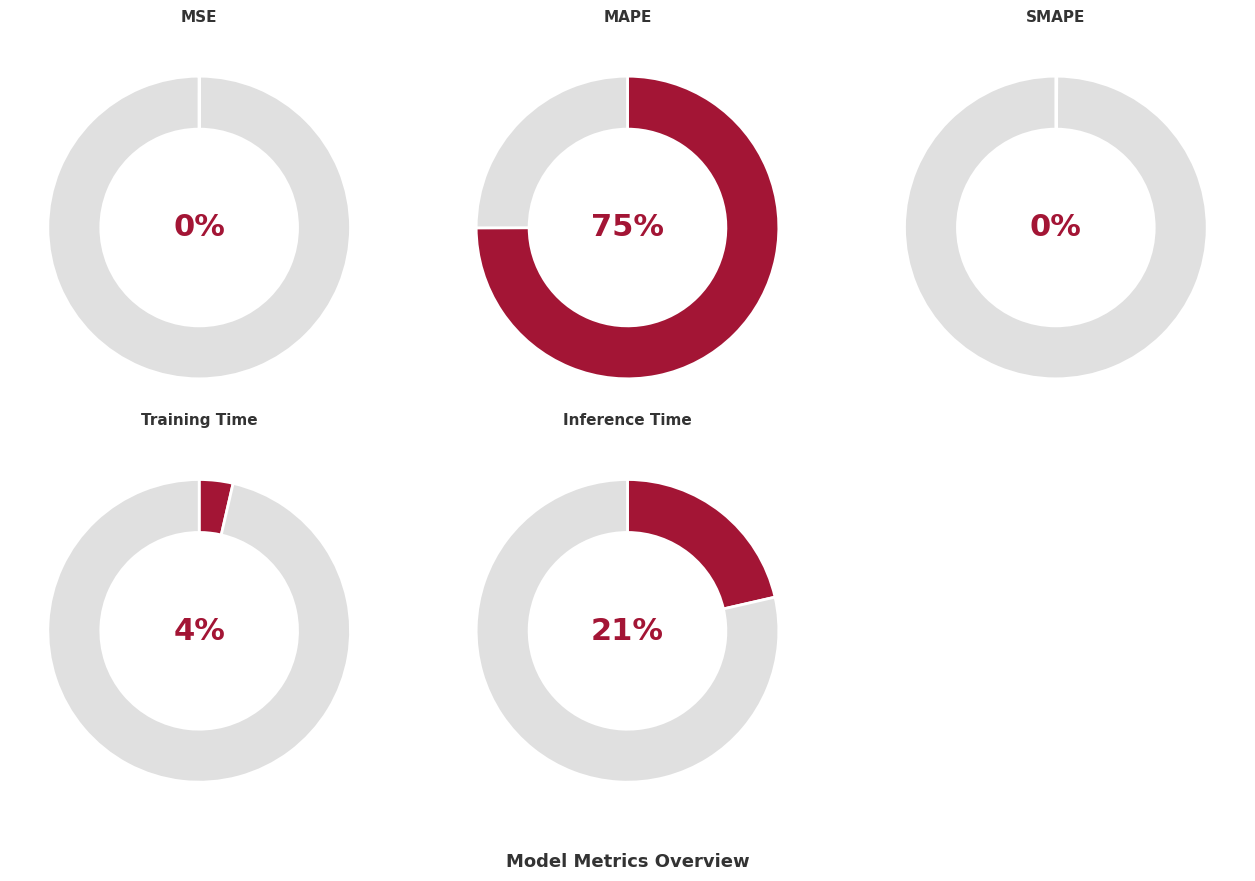

To the nearest percent, what is the combined percentage of Inference Time and MSE?

21%